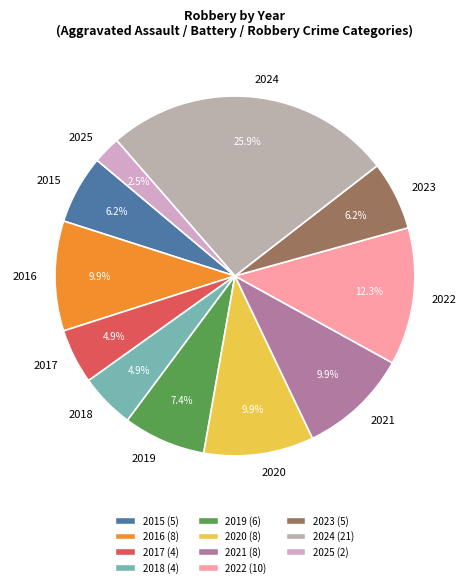

What portion of the pie excludes 2017?

95.1%